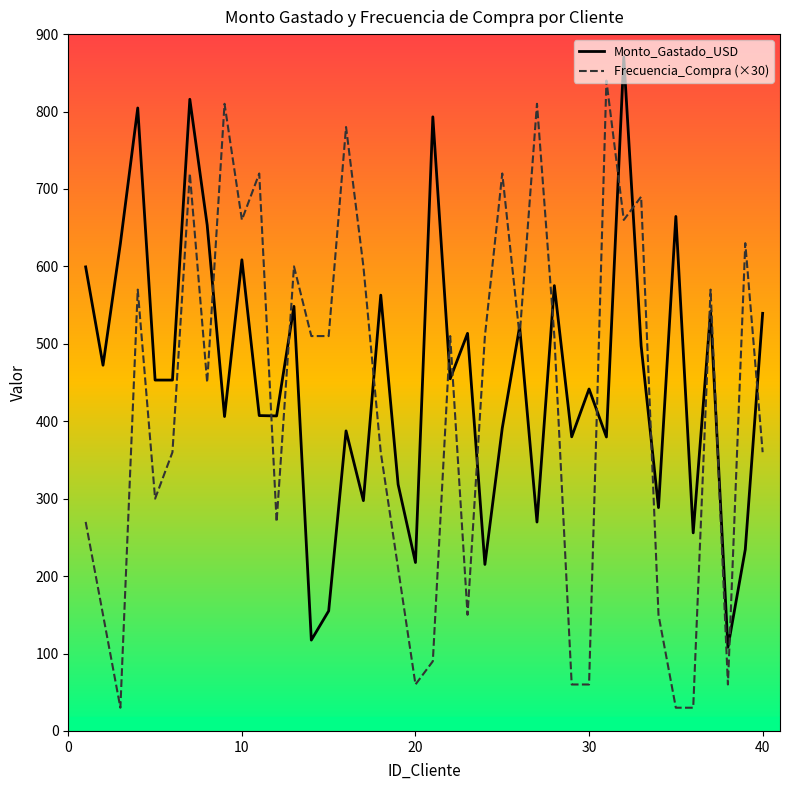

True or false: Frecuencia_Compra (×30) and Monto_Gastado_USD intersect in this chart.

True